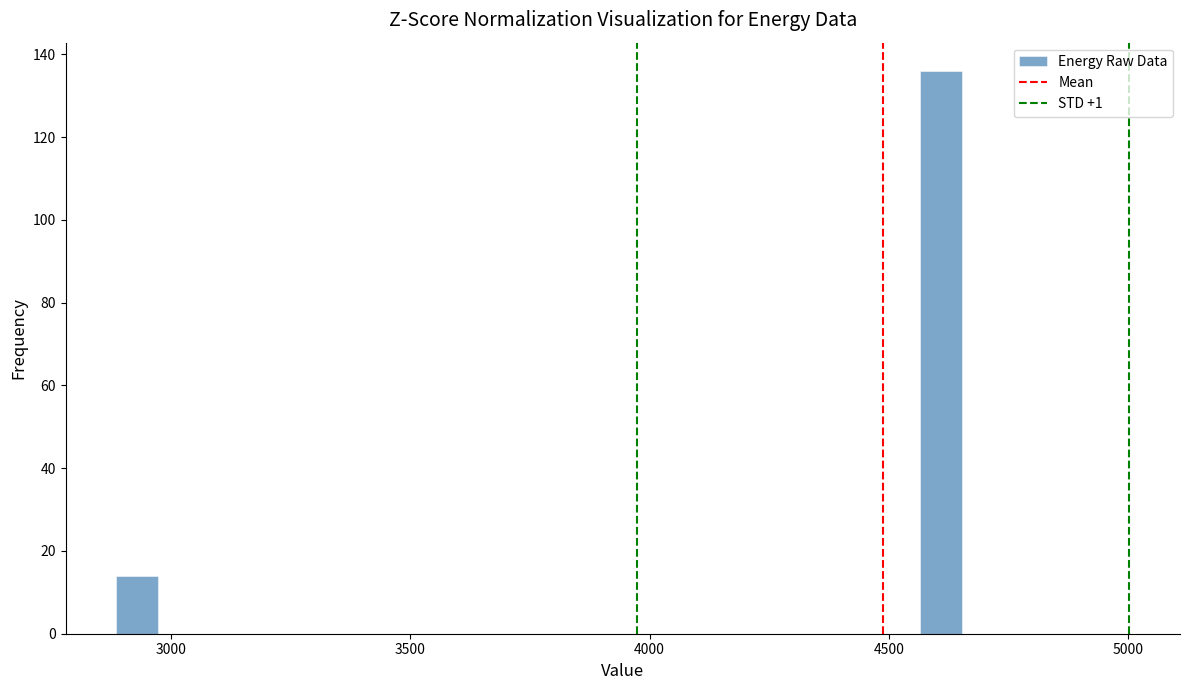

Read against the x-axis, roughly where is the centre of the tallest bar?

4600